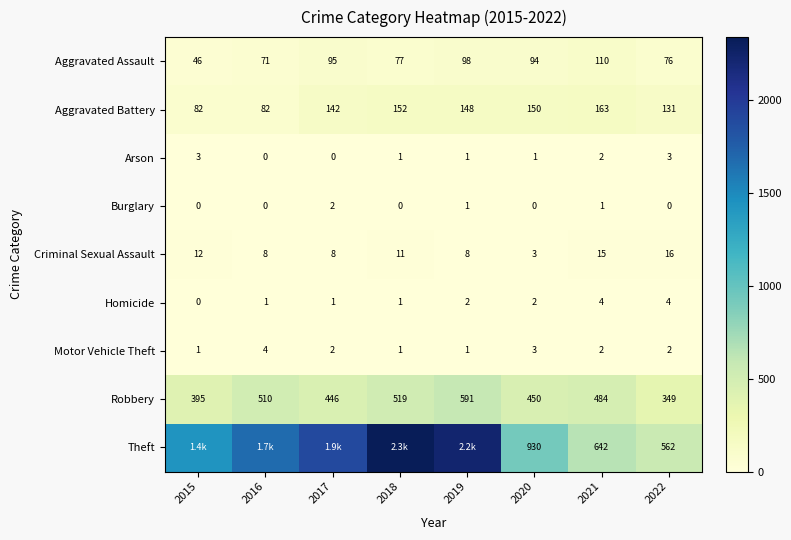

Is the value of Arson at 2017 greater than the value of Criminal Sexual Assault at 2022?

No